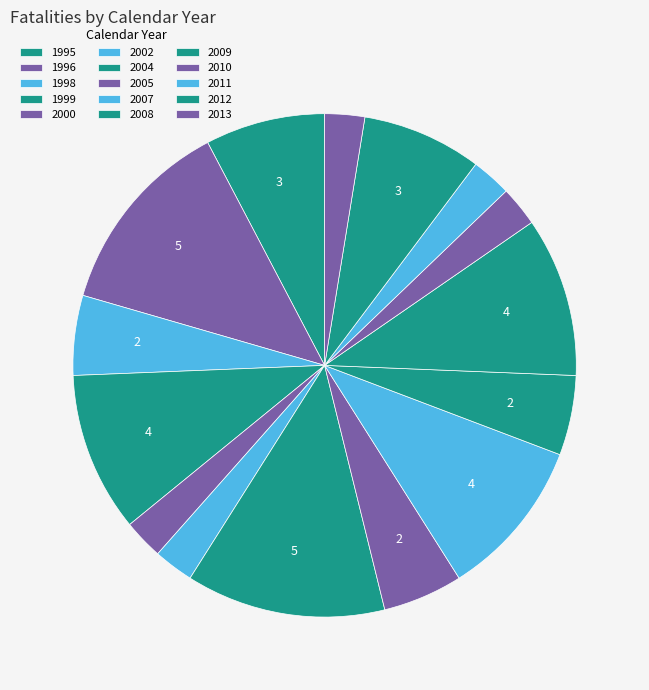

How many segments does this pie chart have?

15